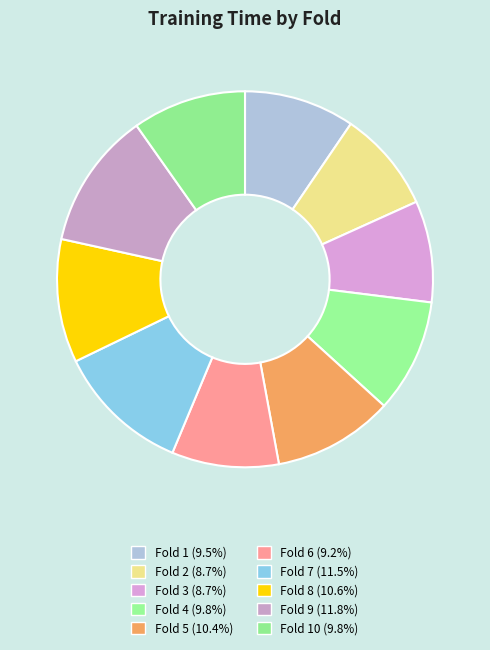

To the nearest percent, what is the difference between the largest and smallest slice percentages?

3%